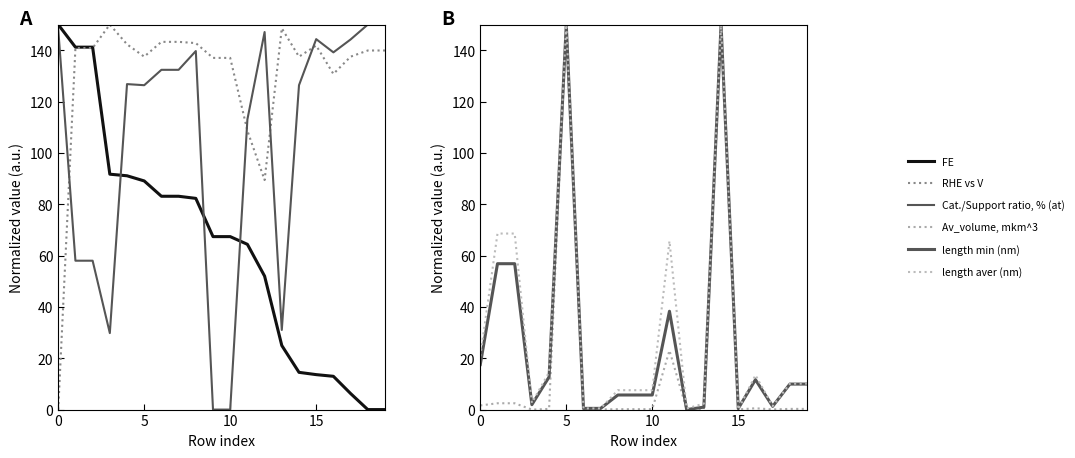

How many data points does each series have?

20